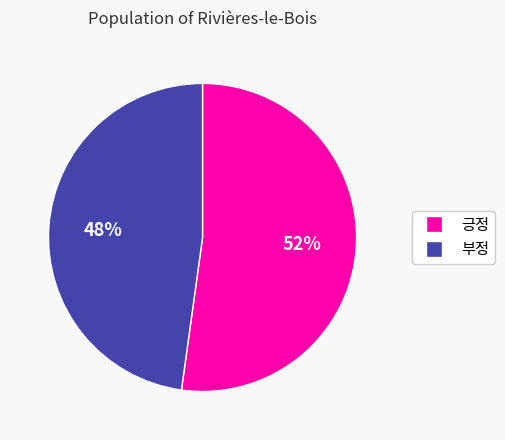

How many slices are in this pie chart?

2